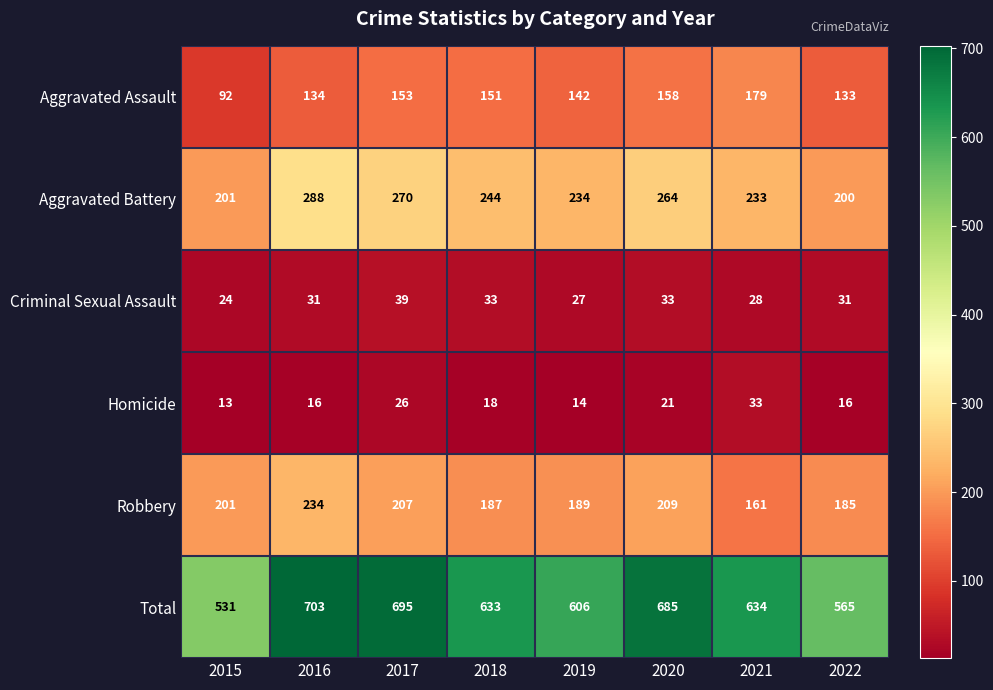

What is the sum of the Criminal Sexual Assault values at 2020 and 2017?

72